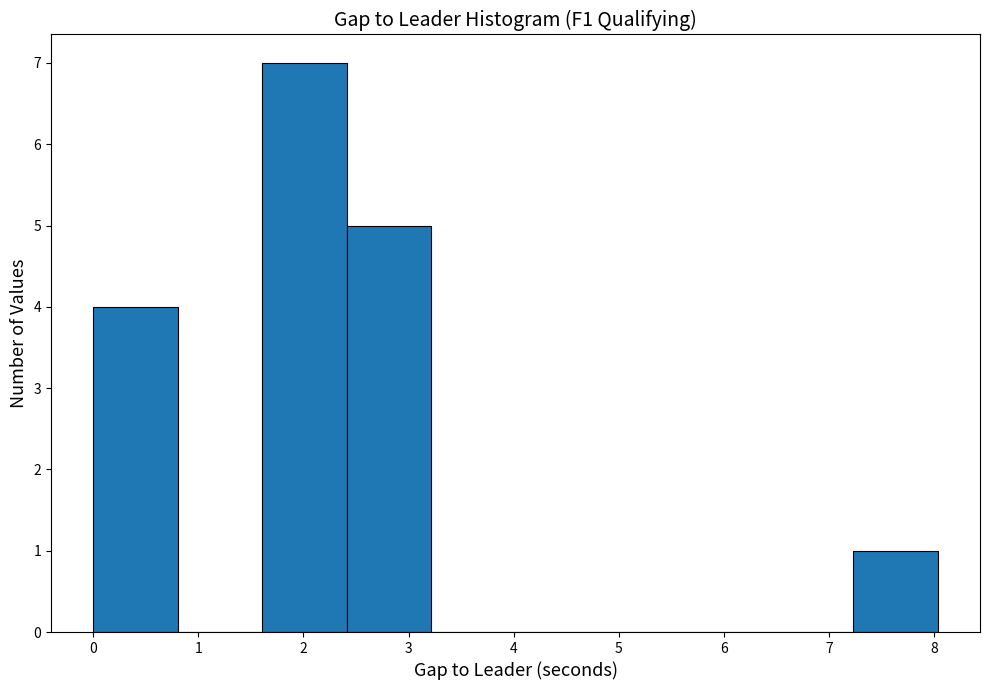

What is the height of the bar covering 7.2 to 8.0 on the x-axis? Neither the bar edges nor the heights are printed on the chart, so give them approximately, as read against the axes.

1